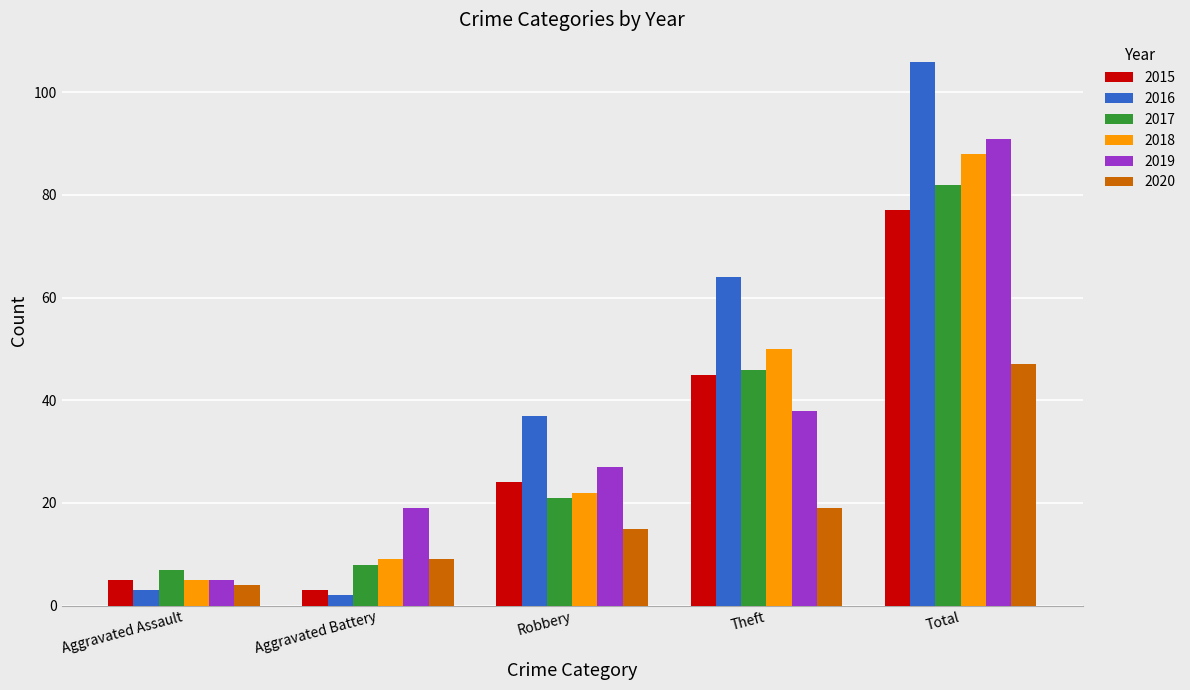

Reading left to right, extract all data points from this chart.

2015: 5	3	24	45	77
2016: 3	2	37	64	106
2017: 7	8	21	46	82
2018: 5	9	22	50	88
2019: 5	19	27	38	91
2020: 4	9	15	19	47